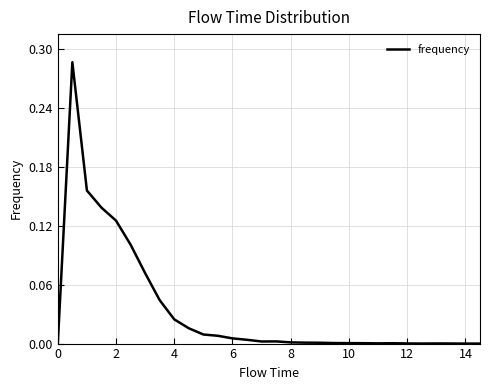

Does the chart display data point markers on the line(s)?

No